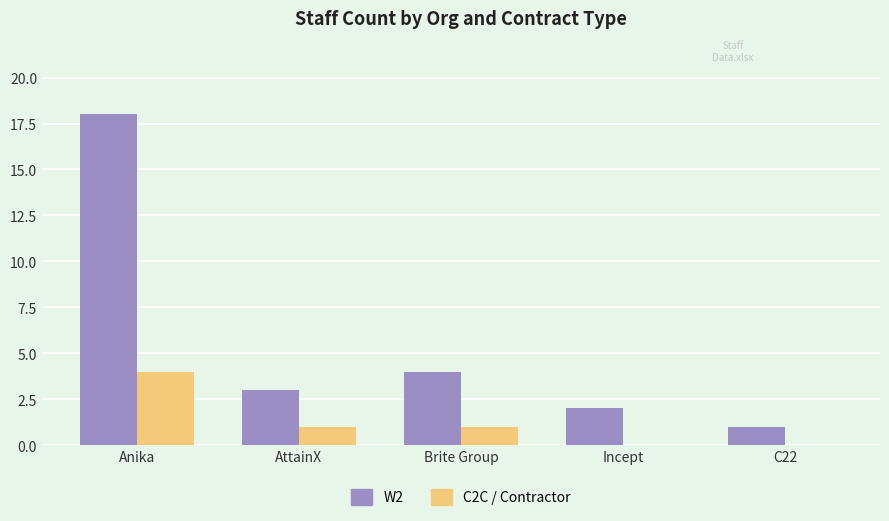

Which category has the highest value across all series?

Anika